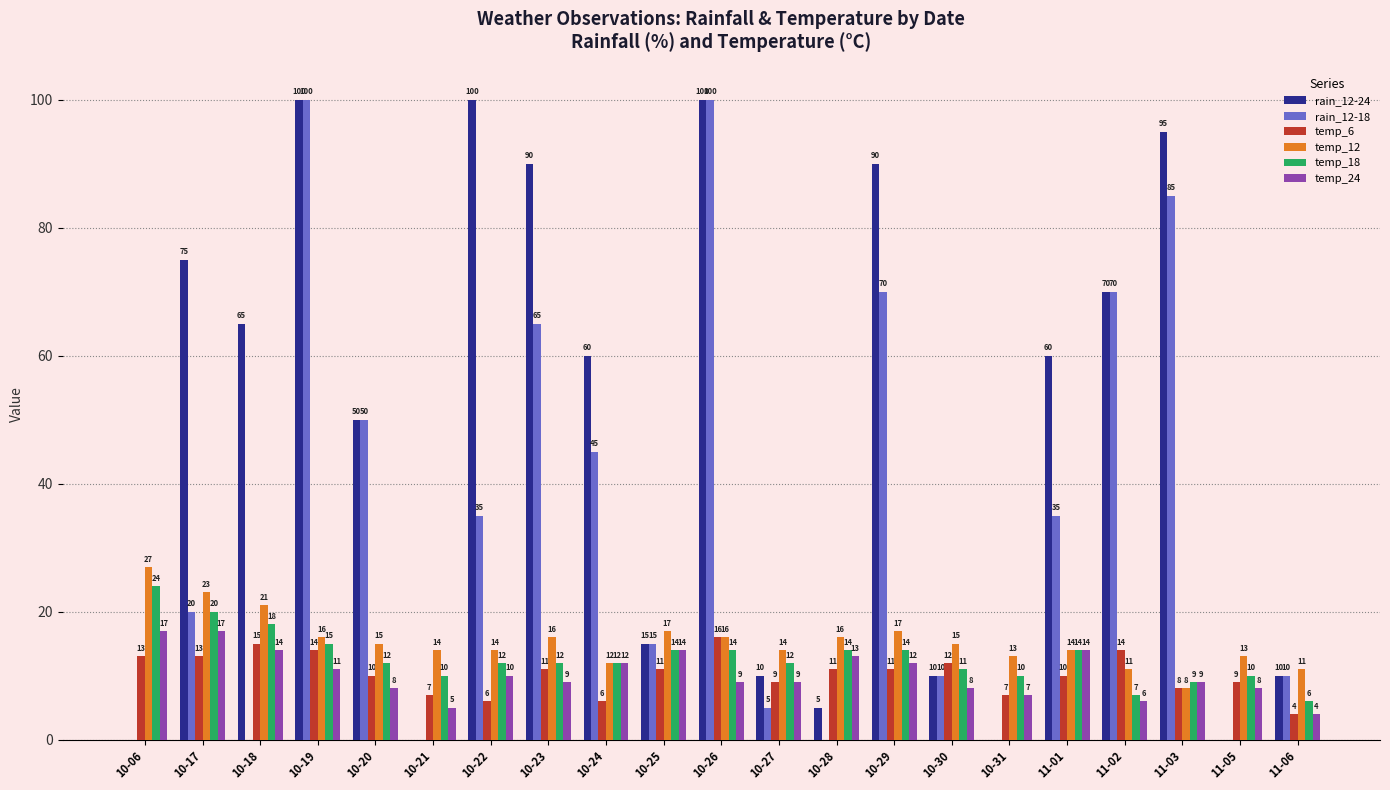

The rain_12-18 series shows -44 at 10-21. True or false?

False